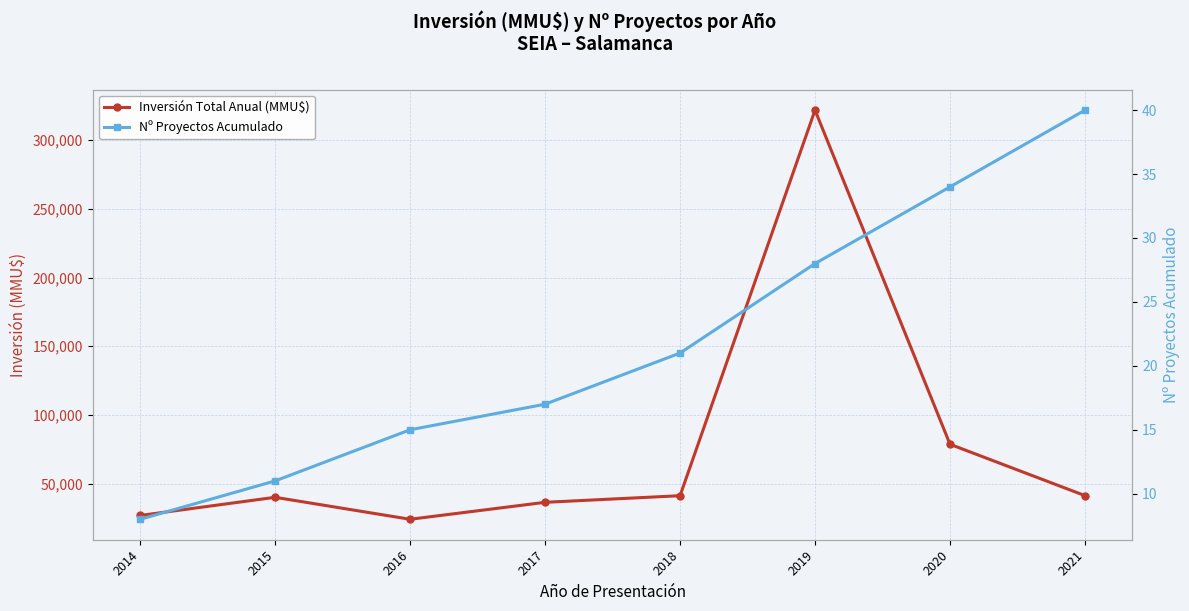

Which has a higher value, 2019 or 2020?

2019